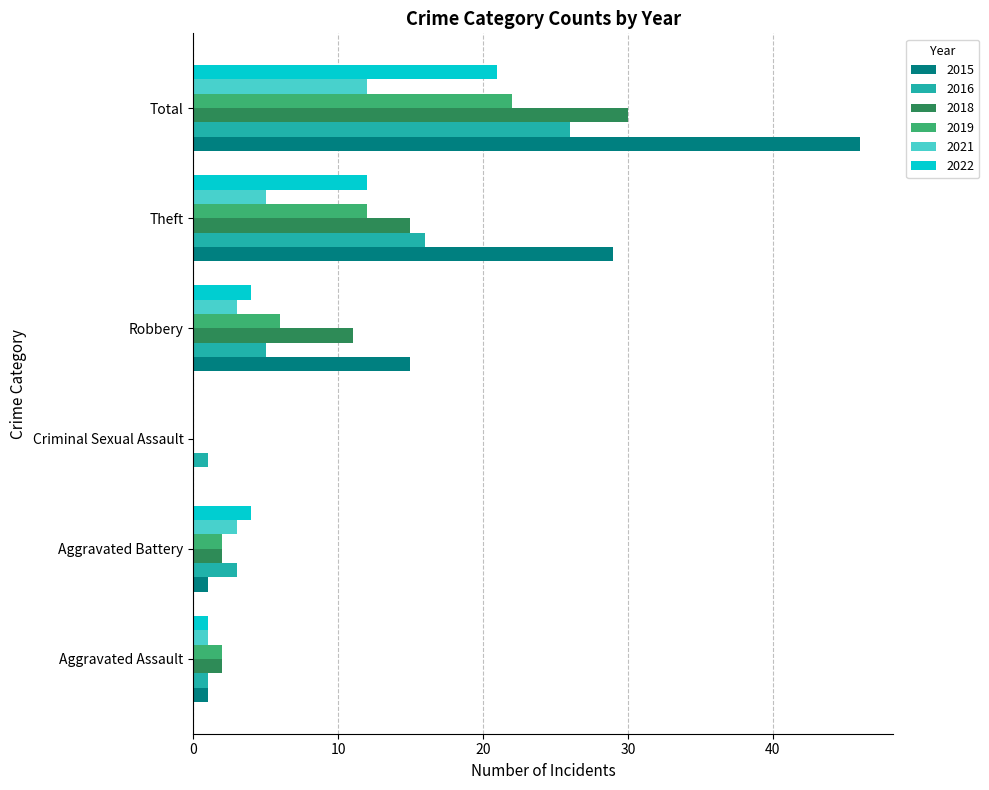

What is the difference between the 2016 values at Aggravated Battery and Criminal Sexual Assault?

2